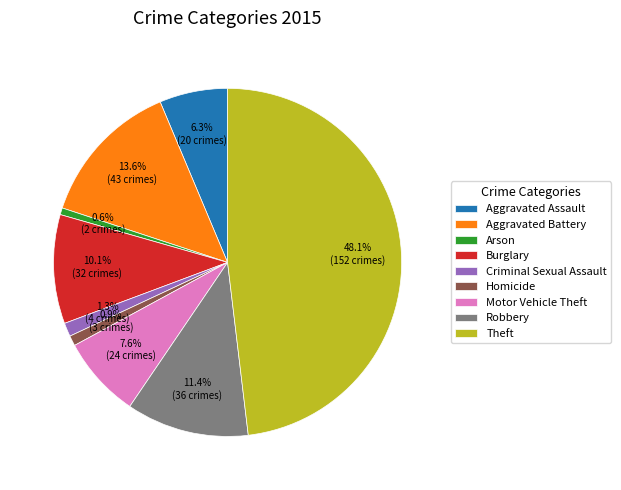

Do Homicide and Criminal Sexual Assault together represent more than half of the pie?

No